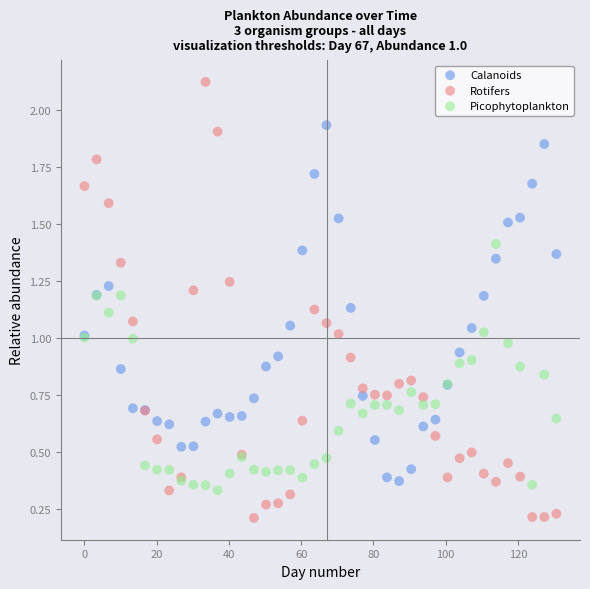

Which series has the largest Y range (max minus min)?

Rotifers